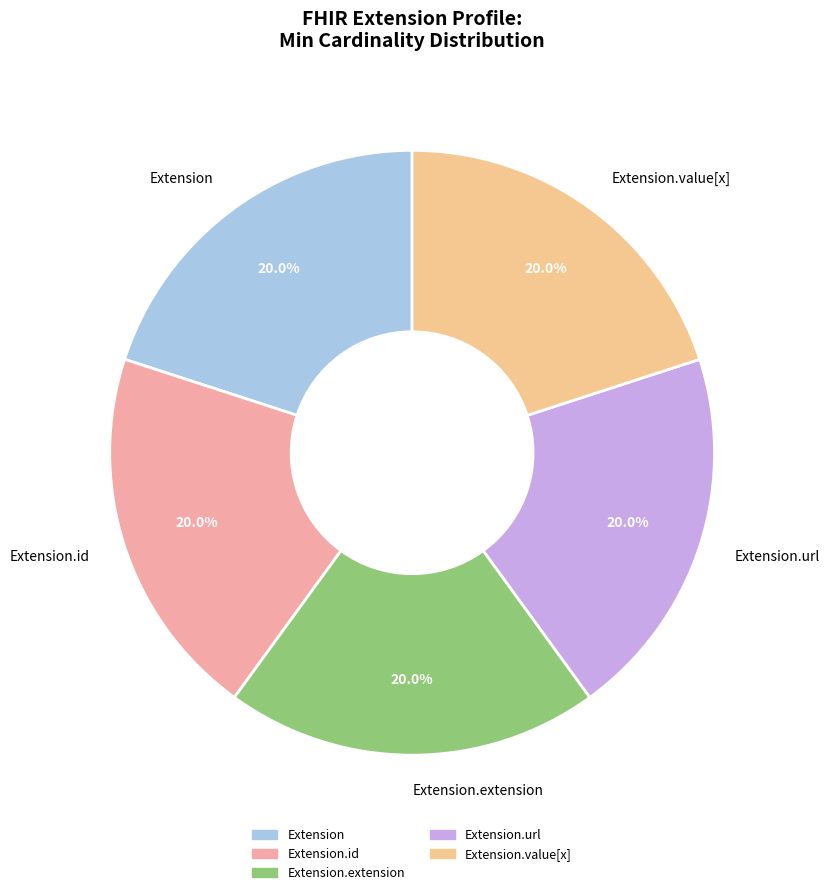

How many slices are in this pie chart?

5